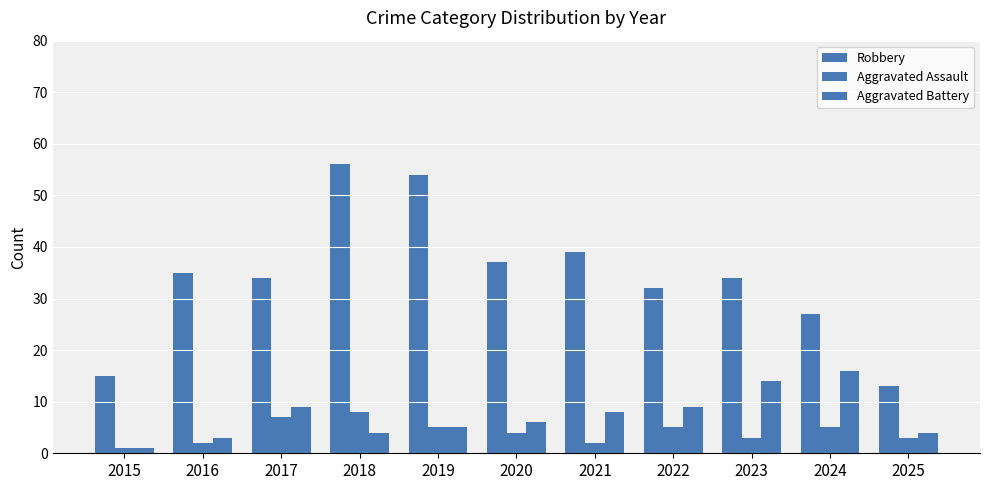

How many data points in Aggravated Battery are less than 6?

5